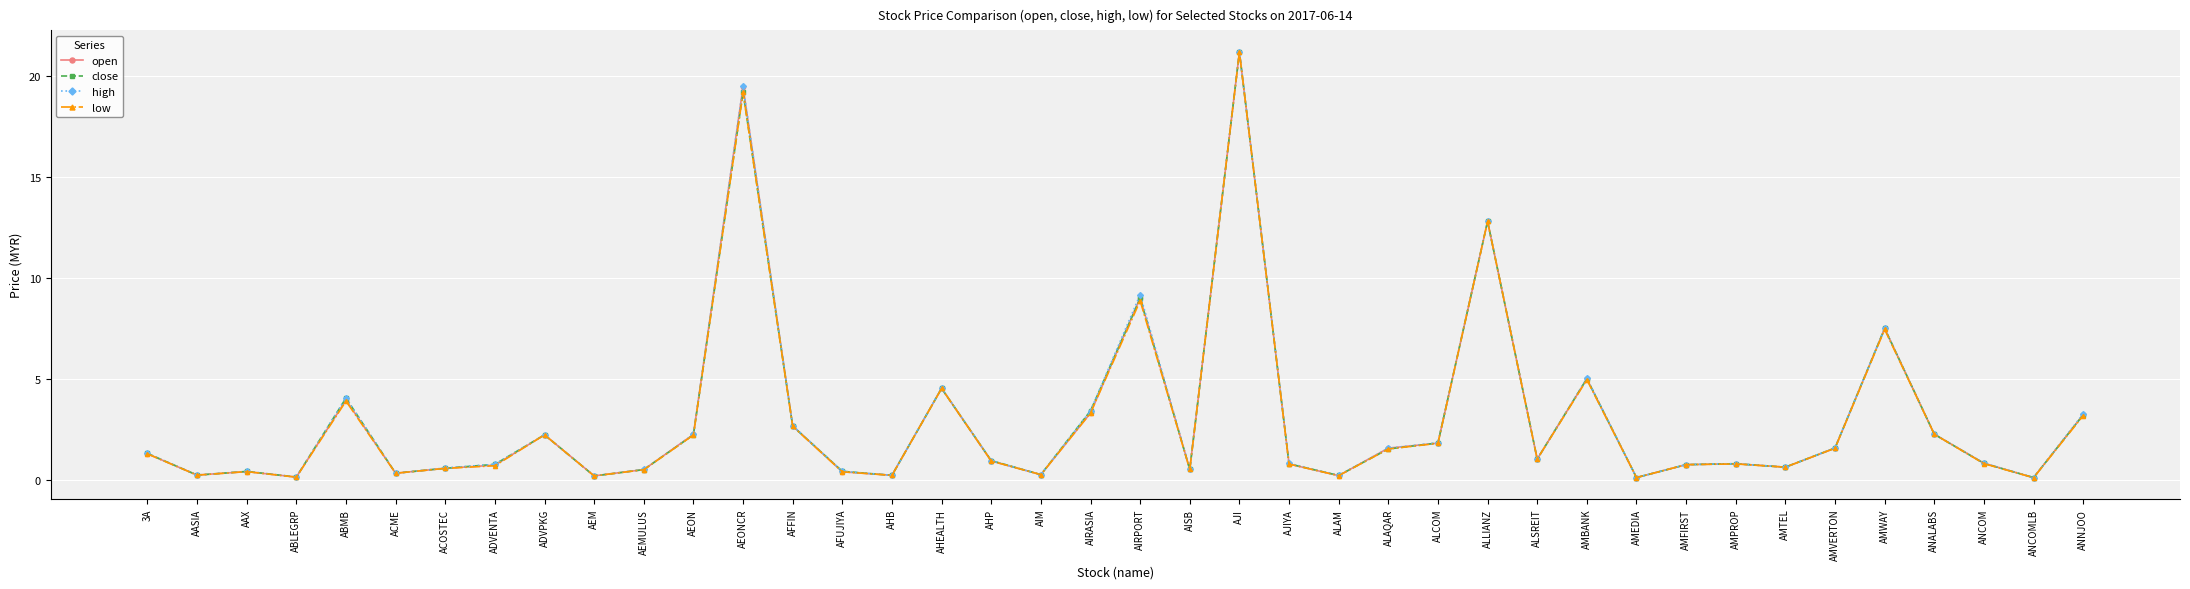

Is this an area chart (filled region under the line)?

No